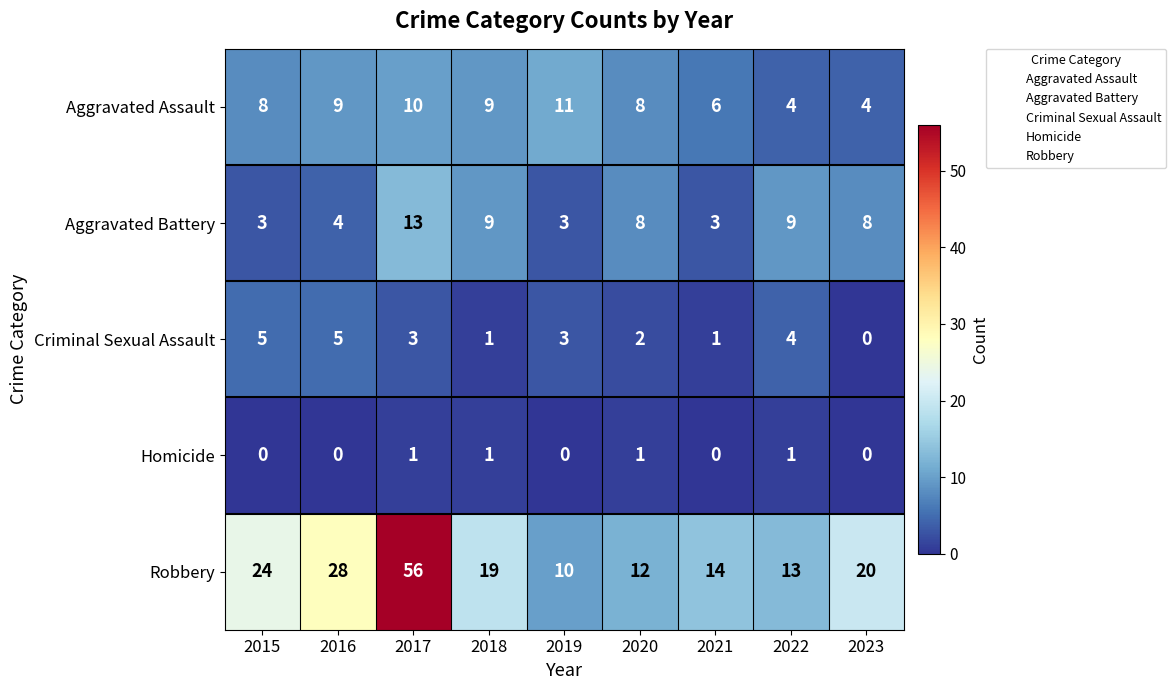

What is the total value across all series at 2017?

83